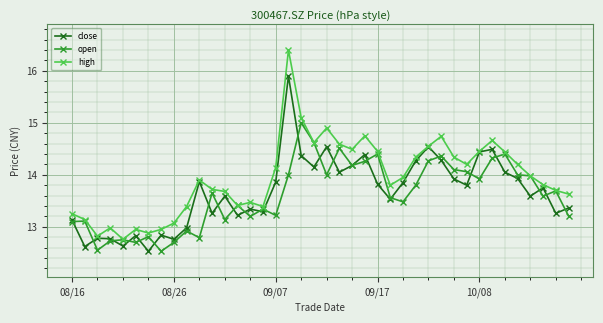

List the series in order of their peak value, highest first.

high, close, open